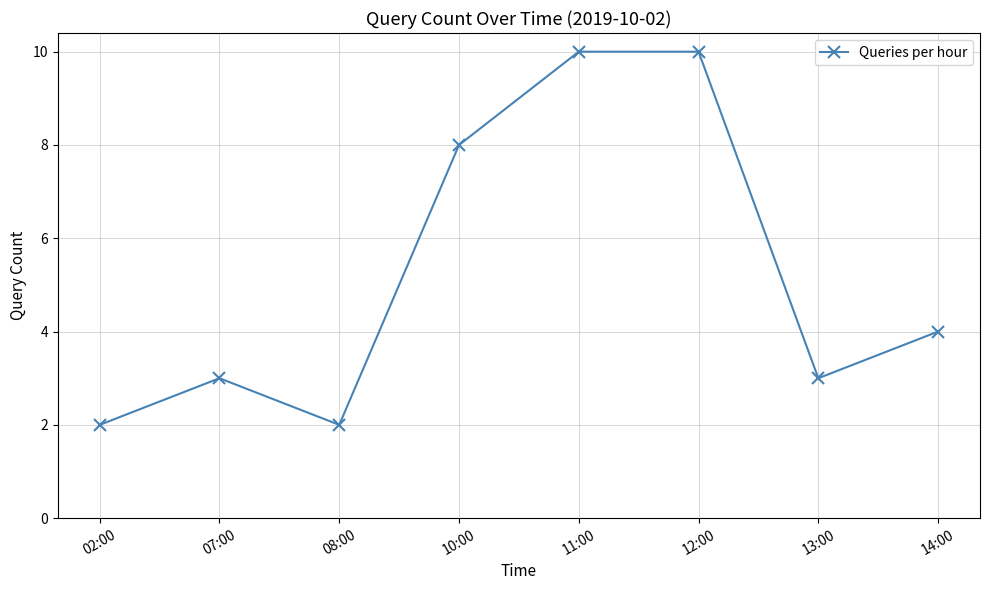

Reading left to right, list all the values displayed in this chart.

2	3	2	8	10	10	3	4